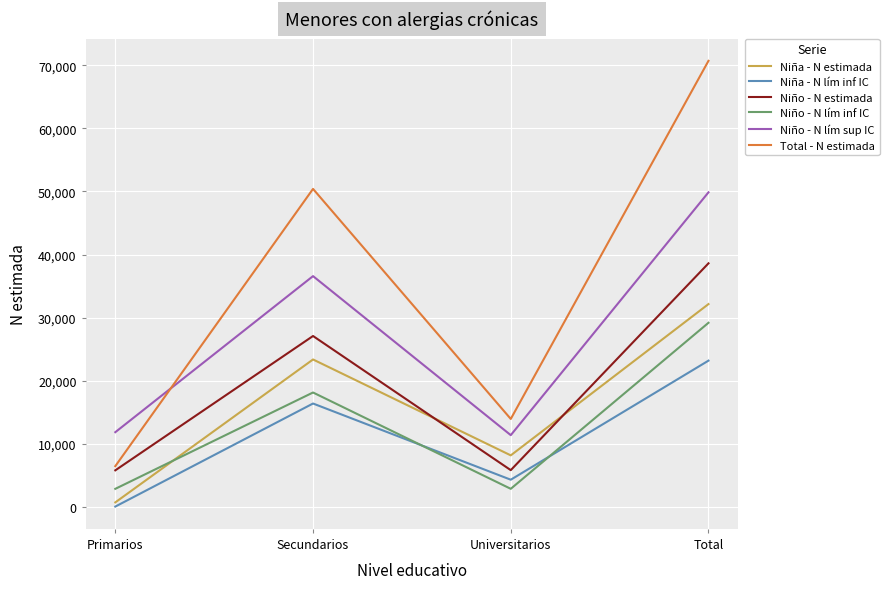

True or false: Niño - N lím inf IC has a value of 5872 at Secundarios.

False